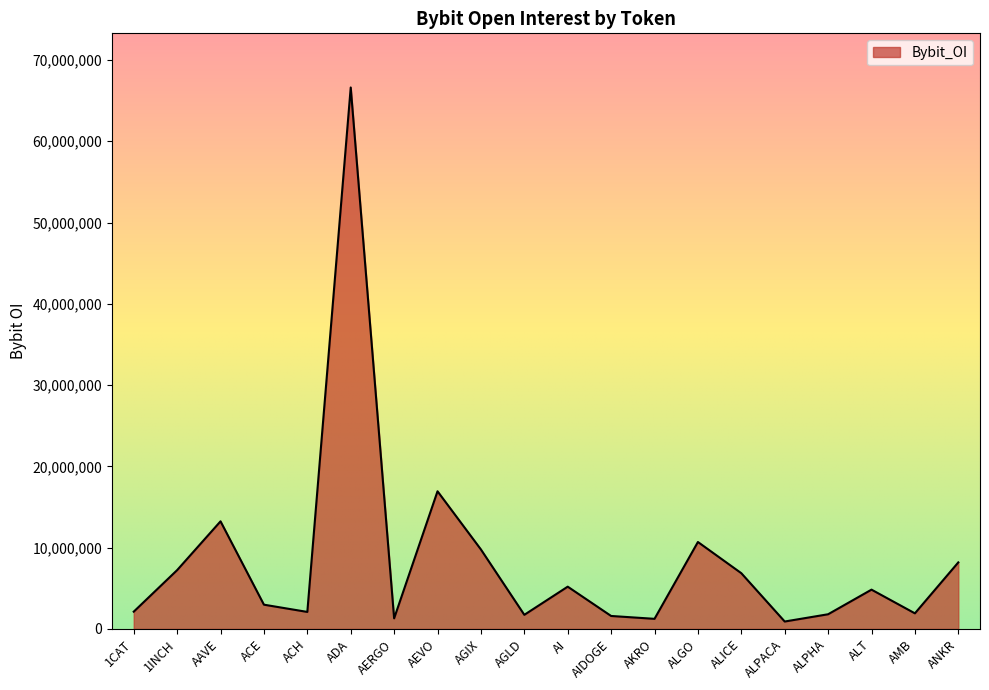

What is the change in value from ACE to ALPHA?

-1178304